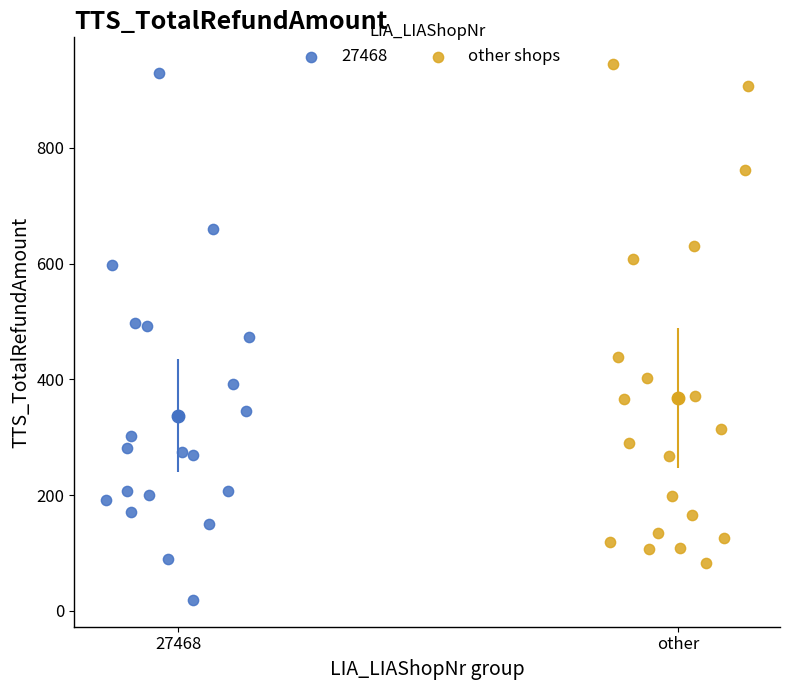

Which series reaches the minimum Y coordinate?

27468